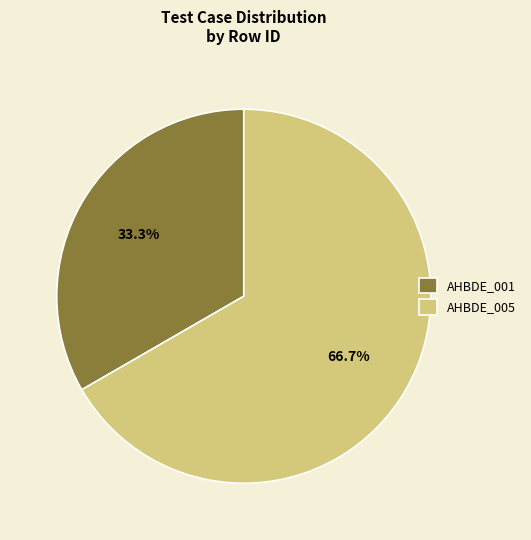

To the nearest percent, what percentage of the pie is AHBDE_005?

67%